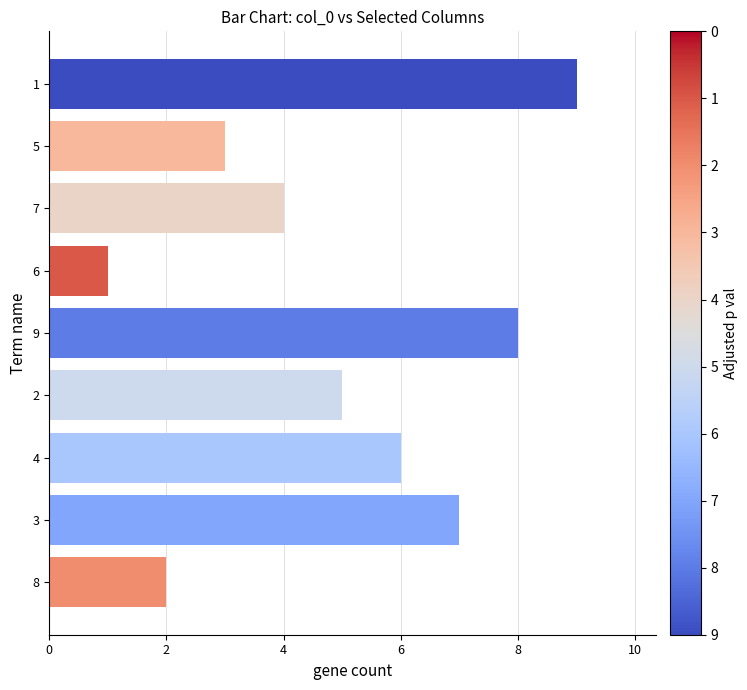

List the labels in order of value, largest first.

1, 9, 3, 4, 2, 7, 5, 8, 6